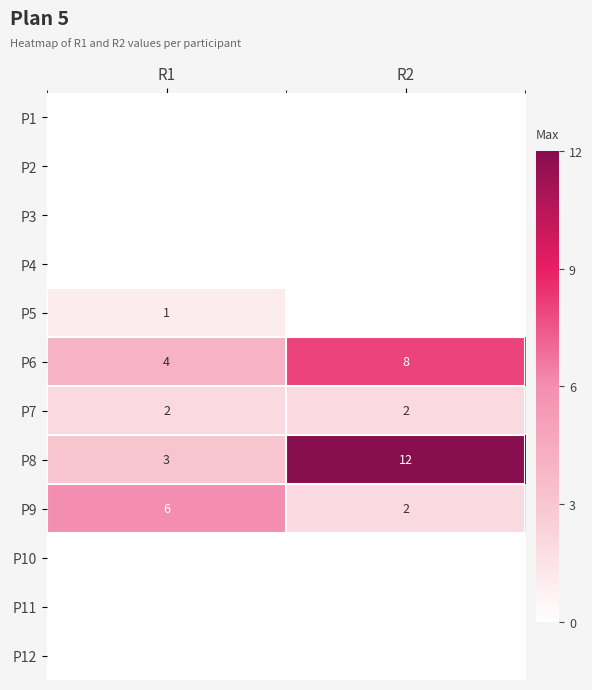

Rank the categories by P9 value from lowest to highest.

R2, R1